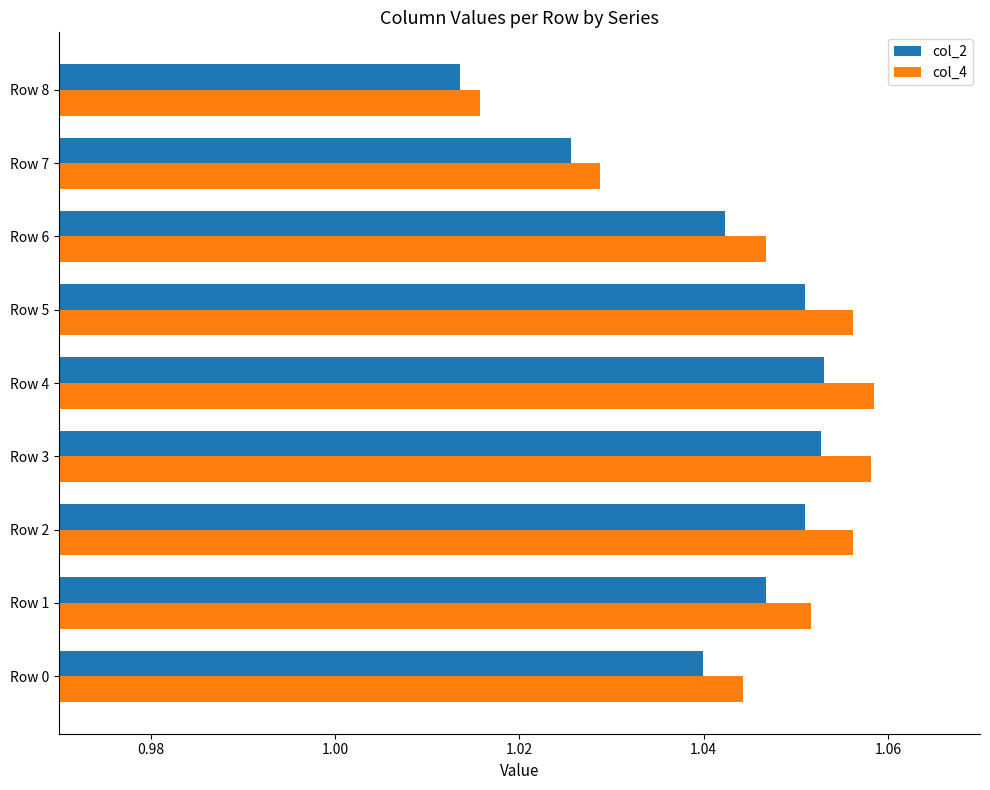

At which label does col_4 reach its minimum?

Row 8